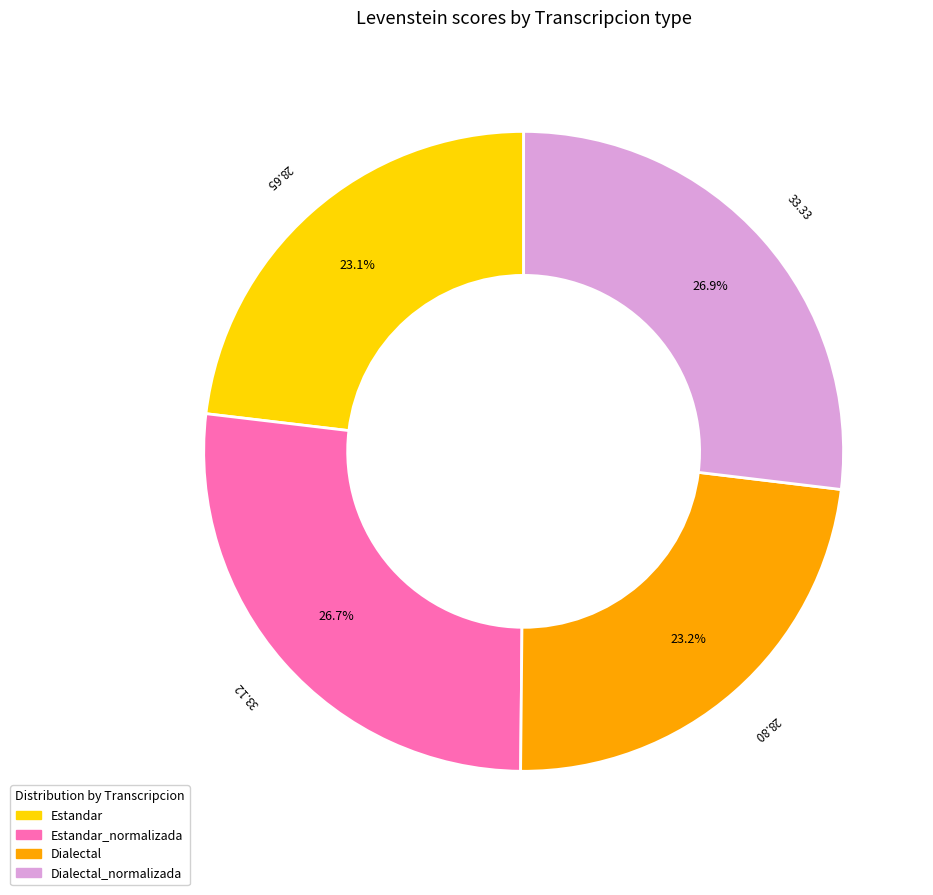

To the nearest percent, what is the average slice percentage?

25%